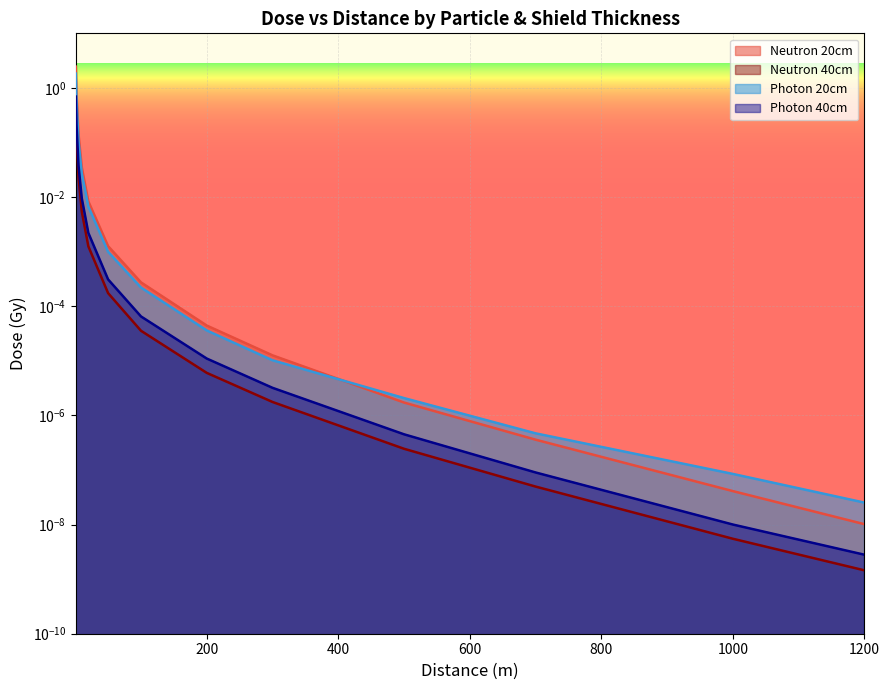

The value of Neutron 40cm at 1000 is 0.0. True or false?

False